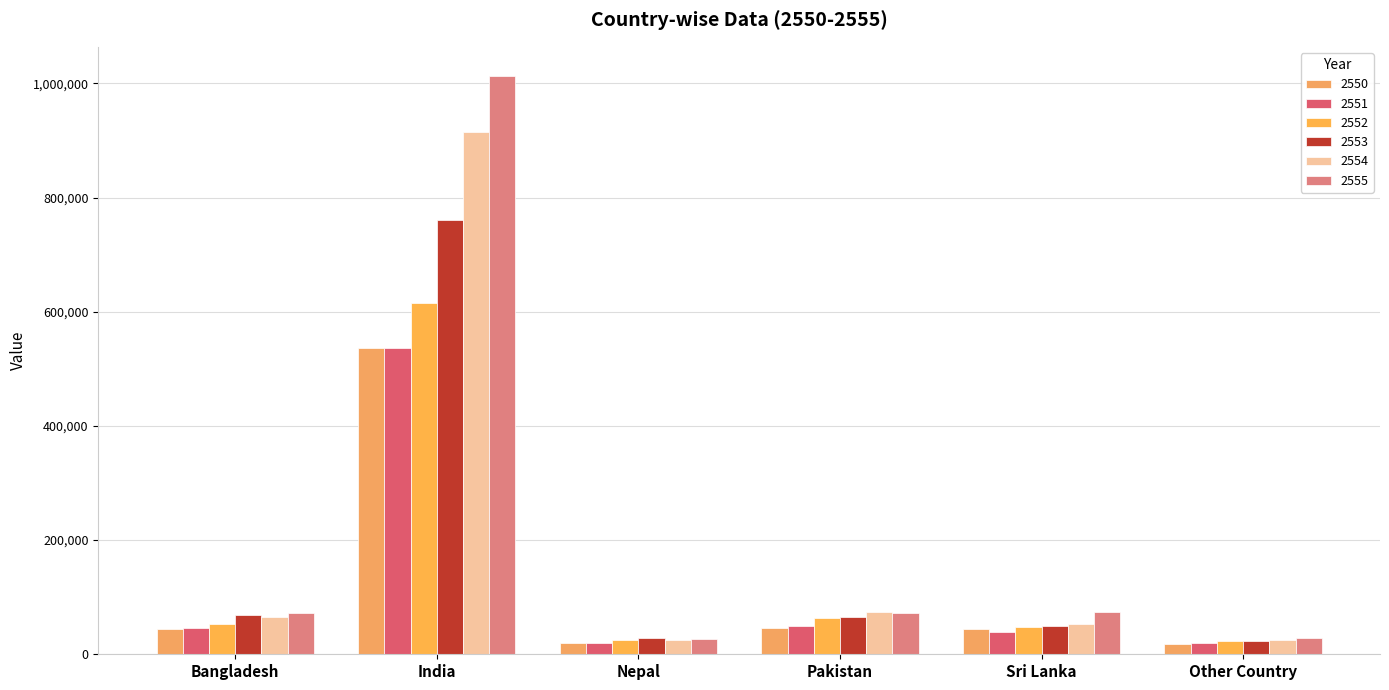

List the labels in order of 2550 value, largest first.

India, Pakistan, Bangladesh, Sri Lanka, Nepal, Other Country